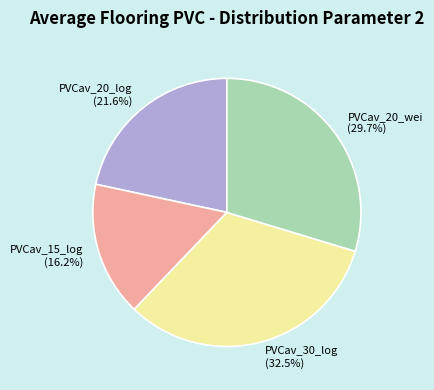

To the nearest percent, what is the combined percentage of PVCav_15_log and PVCav_20_log?

38%